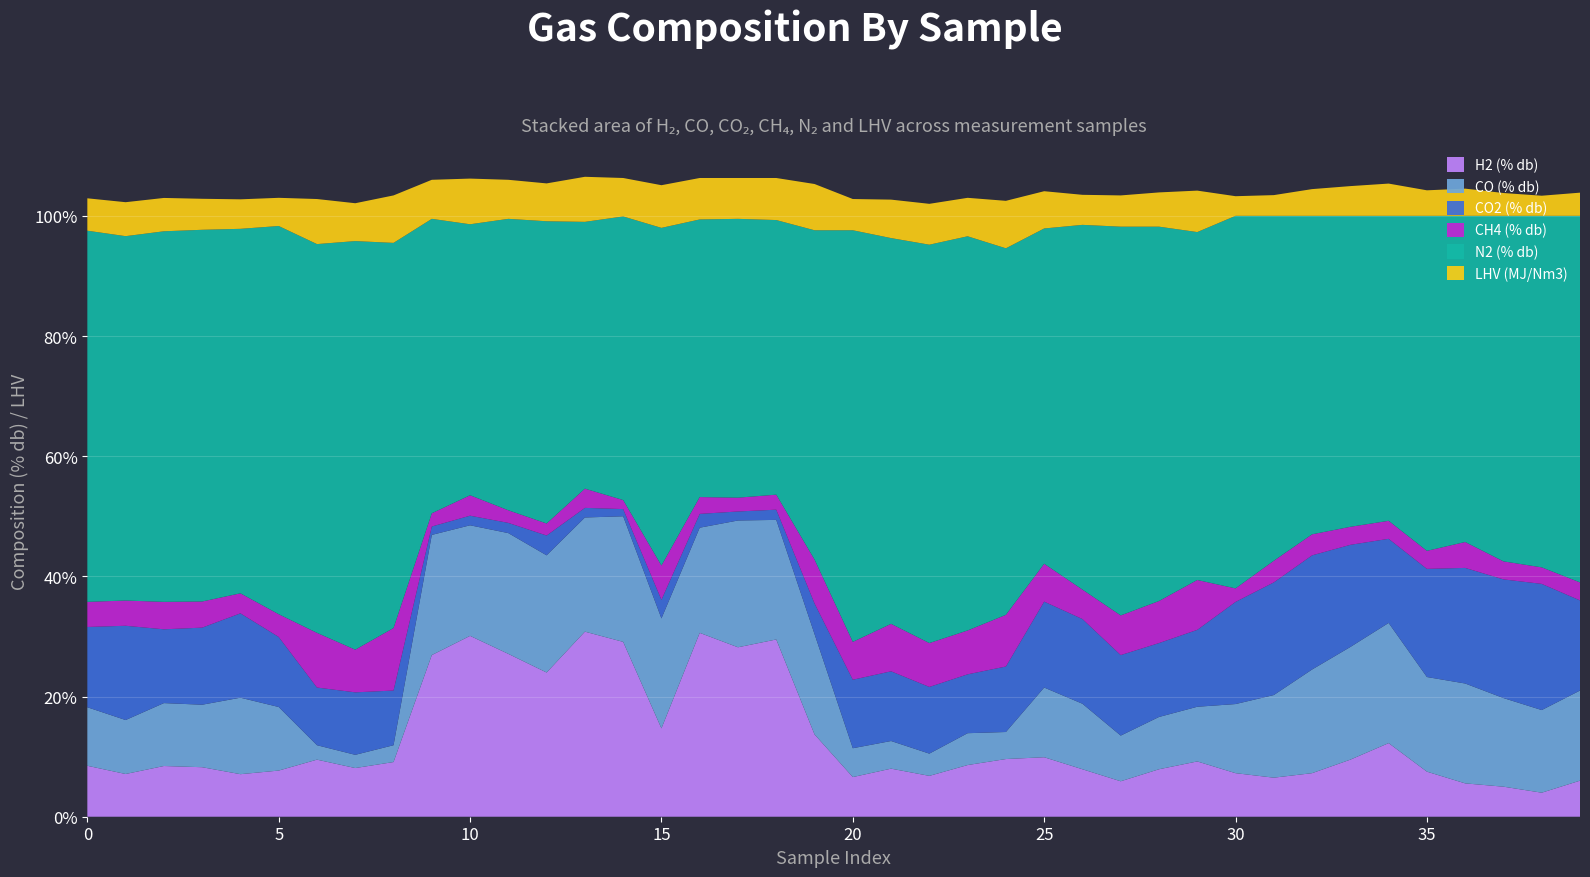

Reading left to right, transcribe all the data shown in this chart.

H2 (% db): 0=8.5	1=7.1	2=8.4	3=8.2	4=7.1	5=7.7	6=9.5	7=8.1	8=9.1	9=26.9	10=30.1	11=27.1	12=24.0	13=30.8	14=29.1	15=14.7	16=30.6	17=28.2	18=29.5	19=13.7	20=6.6	21=8.0	22=6.8	23=8.6	24=9.6	25=9.9	26=7.9	27=5.9	28=7.9	29=9.2	30=7.2	31=6.5	32=7.2	33=9.5	34=12.2	35=7.5	36=5.5	37=5.0	38=4.0	39=6.0
CO (% db): 0=9.7	1=9.0	2=10.5	3=10.4	4=12.7	5=10.6	6=2.4	7=2.2	8=2.8	9=20.0	10=18.4	11=20.1	12=19.5	13=19.0	14=20.9	15=18.3	16=17.5	17=21.1	18=19.9	19=16.7	20=4.8	21=4.6	22=3.7	23=5.3	24=4.5	25=11.6	26=10.9	27=7.6	28=8.7	29=9.1	30=11.5	31=13.8	32=17.2	33=18.8	34=20.0	35=15.8	36=16.6	37=14.8	38=13.8	39=15.0
CO2 (% db): 0=13.4	1=15.7	2=12.3	3=12.8	4=14.0	5=11.7	6=9.6	7=10.4	8=9.1	9=1.4	10=1.6	11=1.7	12=3.3	13=1.6	14=1.2	15=3.1	16=2.3	17=1.5	18=1.7	19=5.1	20=11.4	21=11.6	22=11.1	23=9.8	24=10.9	25=14.3	26=14.1	27=13.4	28=12.3	29=12.8	30=17.0	31=18.8	32=19.0	33=17.0	34=14.0	35=18.0	36=19.2	37=19.8	38=21.0	39=15.0
CH4 (% db): 0=4.2	1=4.2	2=4.6	3=4.3	4=3.3	5=3.8	6=9.1	7=7.1	8=10.4	9=2.2	10=3.4	11=2.1	12=2.0	13=3.2	14=1.5	15=5.7	16=2.8	17=2.3	18=2.5	19=7.3	20=6.3	21=7.9	22=7.3	23=7.3	24=8.6	25=6.3	26=4.9	27=6.6	28=7.0	29=8.3	30=2.2	31=3.6	32=3.5	33=3.0	34=3.0	35=3.0	36=4.3	37=3.0	38=2.8	39=3.0
N2 (% db): 0=61.8	1=60.6	2=61.7	3=61.9	4=60.7	5=64.6	6=64.7	7=68.0	8=64.1	9=49.0	10=45.1	11=48.5	12=50.3	13=44.4	14=47.2	15=56.2	16=46.2	17=46.4	18=45.7	19=54.8	20=68.5	21=64.2	22=66.3	23=65.6	24=61.0	25=55.8	26=60.7	27=64.7	28=62.3	29=57.9	30=62.0	31=57.4	32=53.0	33=51.8	34=50.8	35=55.8	36=54.3	37=57.5	38=58.5	39=61.0
LHV (MJ/Nm3): 0=5.4	1=5.7	2=5.5	3=5.2	4=4.9	5=4.7	6=7.5	7=6.3	8=7.9	9=6.5	10=7.6	11=6.5	12=6.3	13=7.5	14=6.4	15=7.1	16=6.9	17=6.8	18=7.0	19=7.7	20=5.2	21=6.4	22=6.8	23=6.4	24=7.9	25=6.2	26=5.0	27=5.2	28=5.7	29=6.9	30=3.3	31=3.5	32=4.5	33=5.0	34=5.4	35=4.2	36=4.5	37=3.8	38=3.4	39=3.9